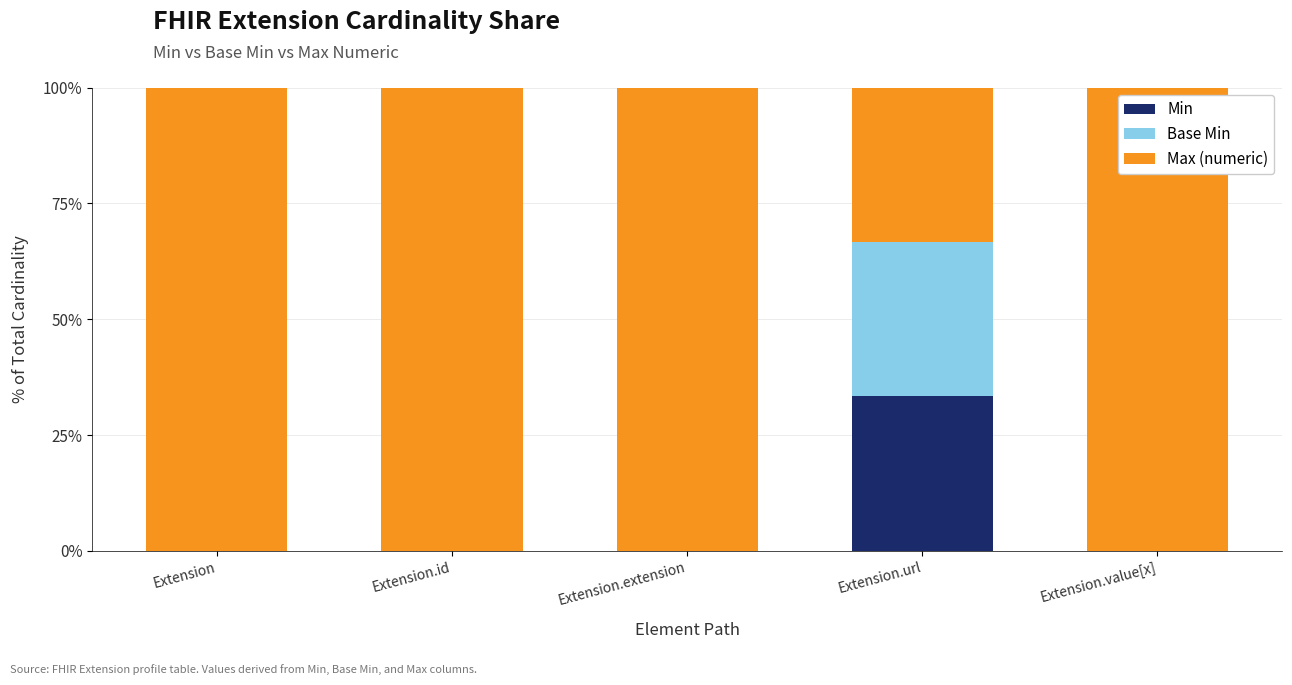

The Min series shows 0.0 at Extension.id. True or false?

True